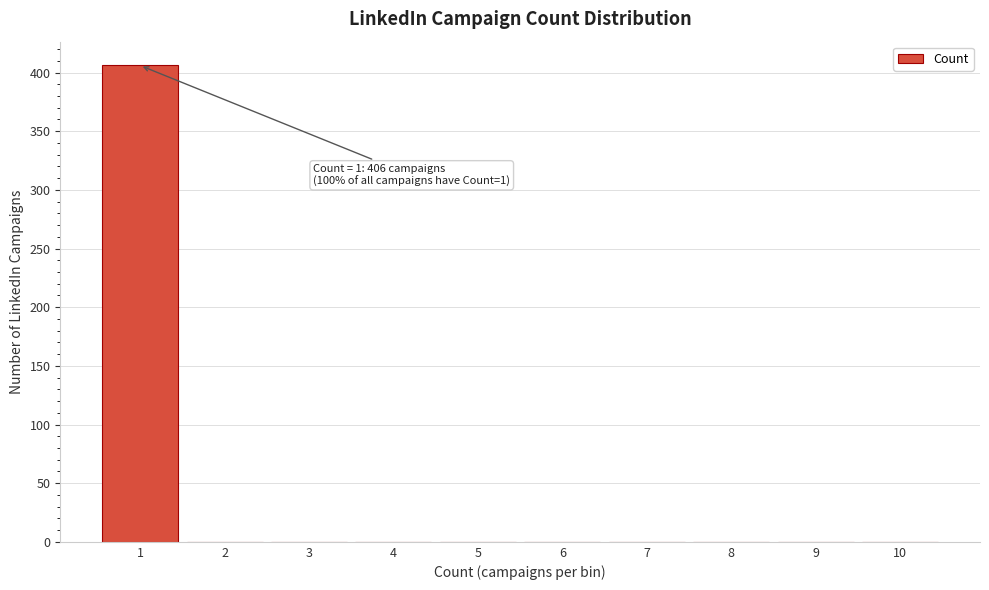

Reading left to right, what are all the values shown in this chart?

1=406	2=0	3=0	4=0	5=0	6=0	7=0	8=0	9=0	10=0